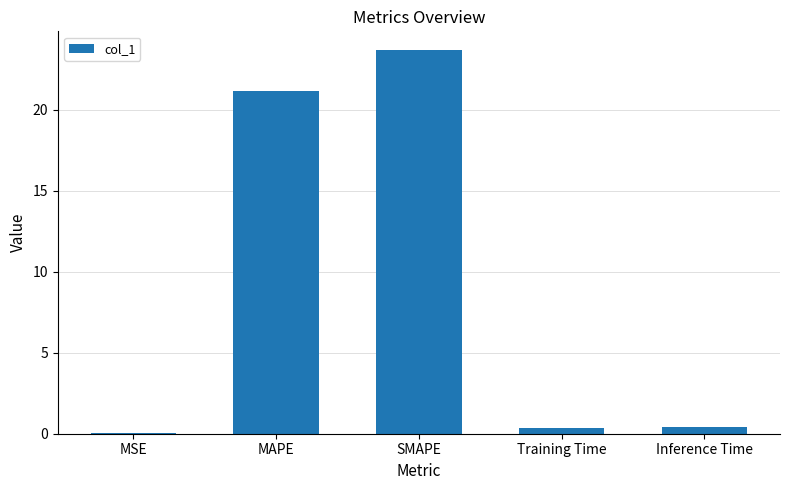

What is the average value?

9.1